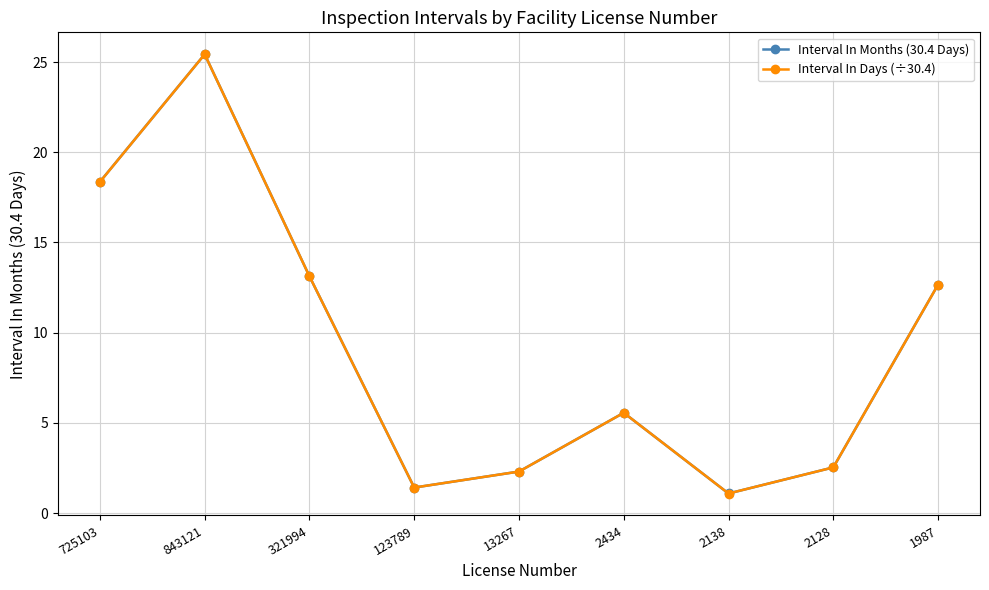

At which category is the sum across all series the highest?

843121